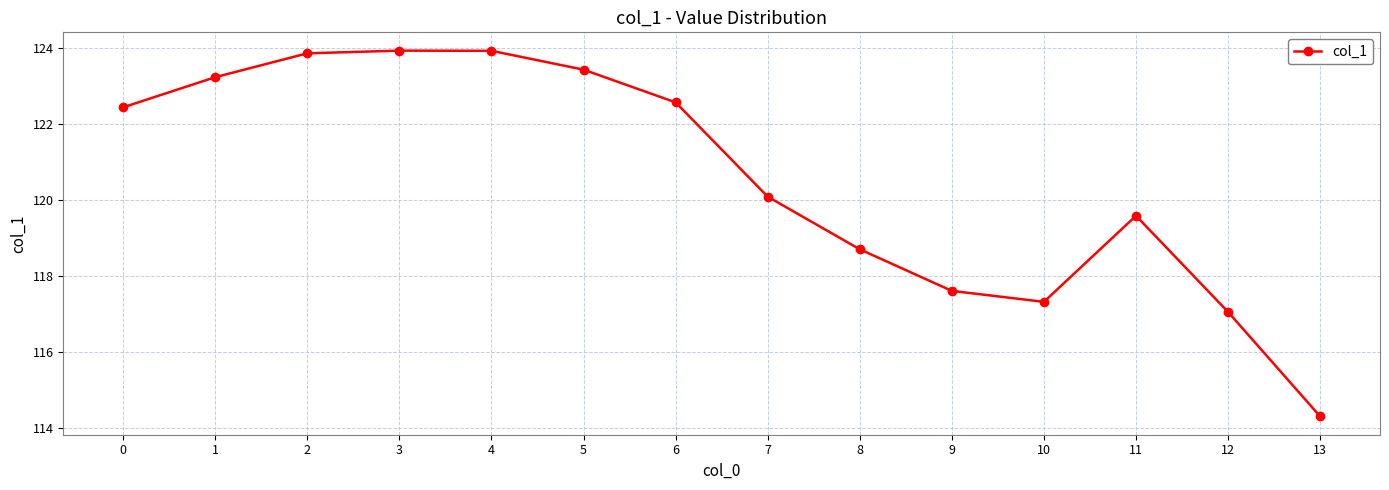

What is the maximum value shown in the chart?

123.9